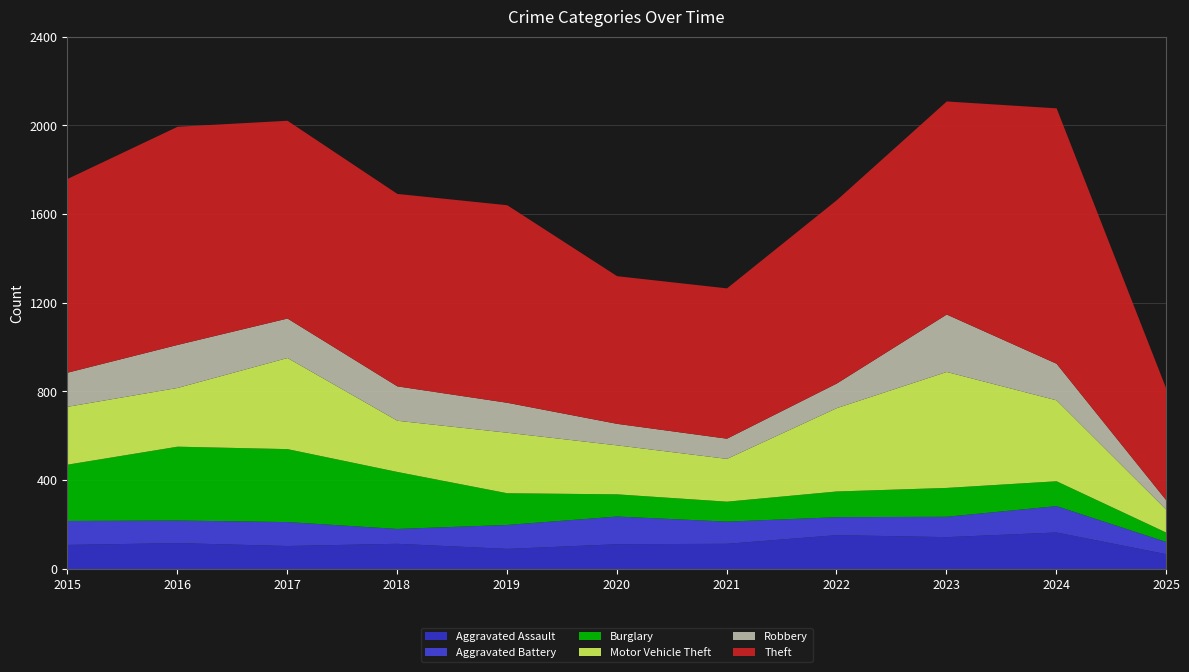

True or false: Theft has a value of 566 at 2016.

False